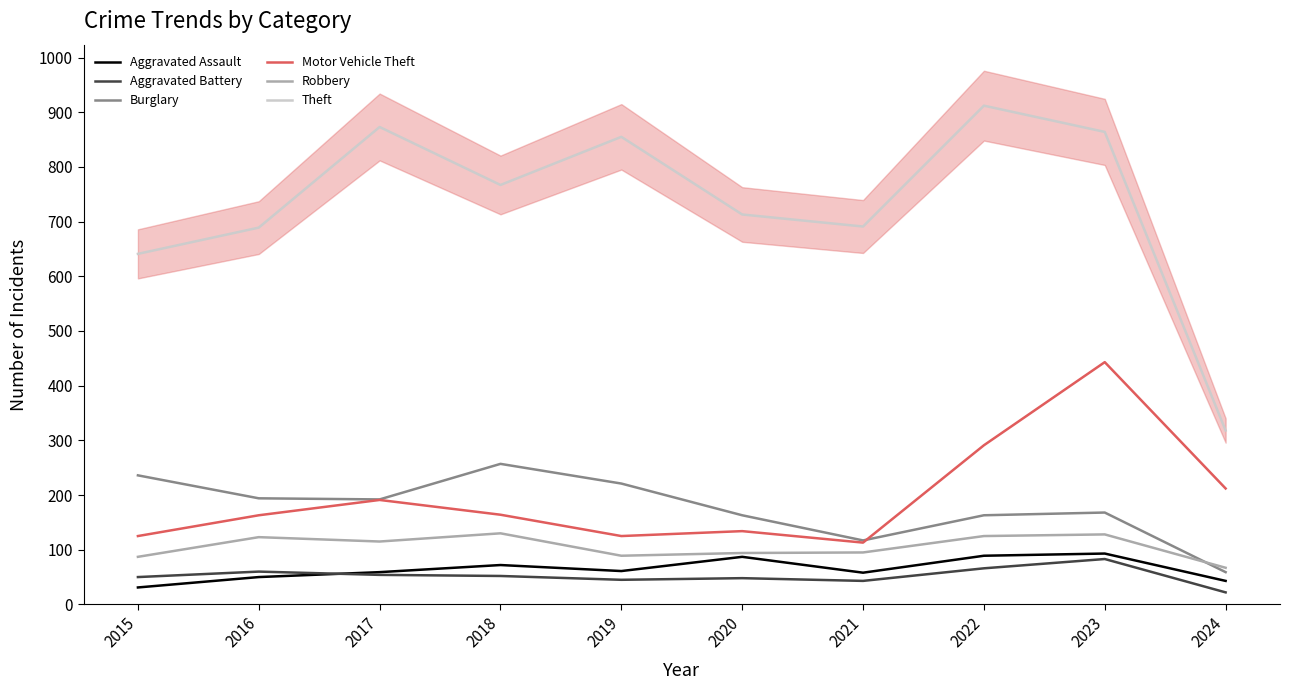

Reading right to left, transcribe all the data shown in this chart.

Aggravated Assault: 2024=43	2023=93	2022=89	2021=58	2020=87	2019=61	2018=72	2017=59	2016=50	2015=31
Aggravated Battery: 2024=22	2023=83	2022=66	2021=43	2020=48	2019=45	2018=52	2017=54	2016=60	2015=50
Burglary: 2024=59	2023=168	2022=163	2021=117	2020=163	2019=221	2018=257	2017=192	2016=194	2015=236
Motor Vehicle Theft: 2024=212	2023=443	2022=291	2021=113	2020=134	2019=125	2018=164	2017=191	2016=163	2015=125
Robbery: 2024=67	2023=128	2022=125	2021=95	2020=94	2019=89	2018=130	2017=115	2016=123	2015=87
Theft: 2024=318	2023=864	2022=912	2021=691	2020=713	2019=855	2018=767	2017=873	2016=689	2015=641